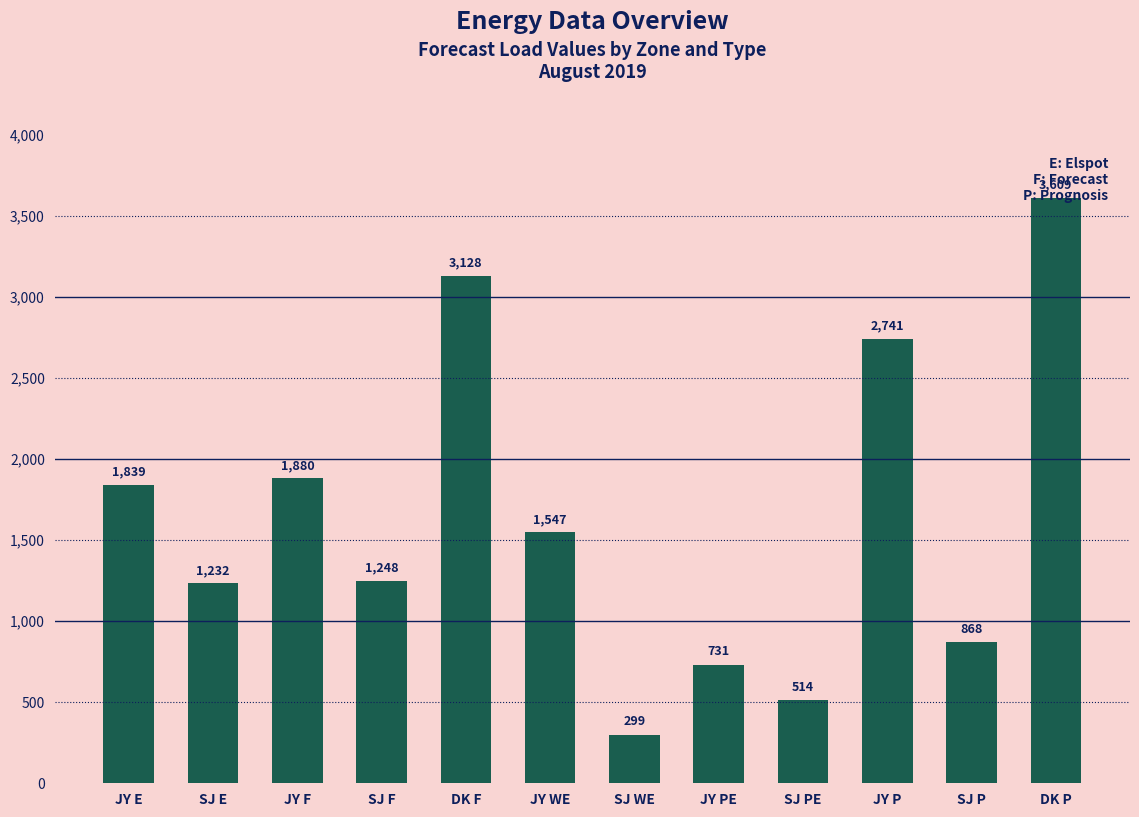

Reading left to right, transcribe all the data shown in this chart.

1839	1232	1880	1248	3128	1547	299	731	514	2741	868	3609